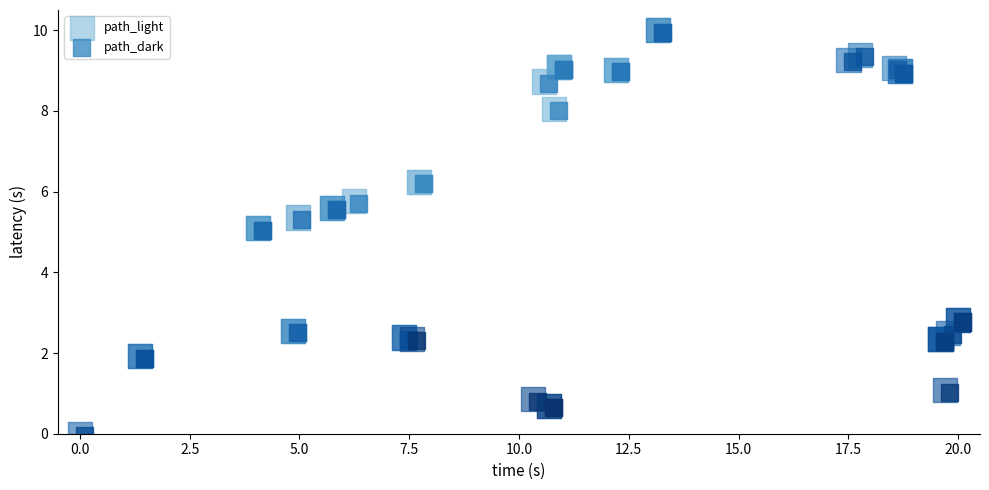

What are all the series names shown in the legend?

path_light, path_dark